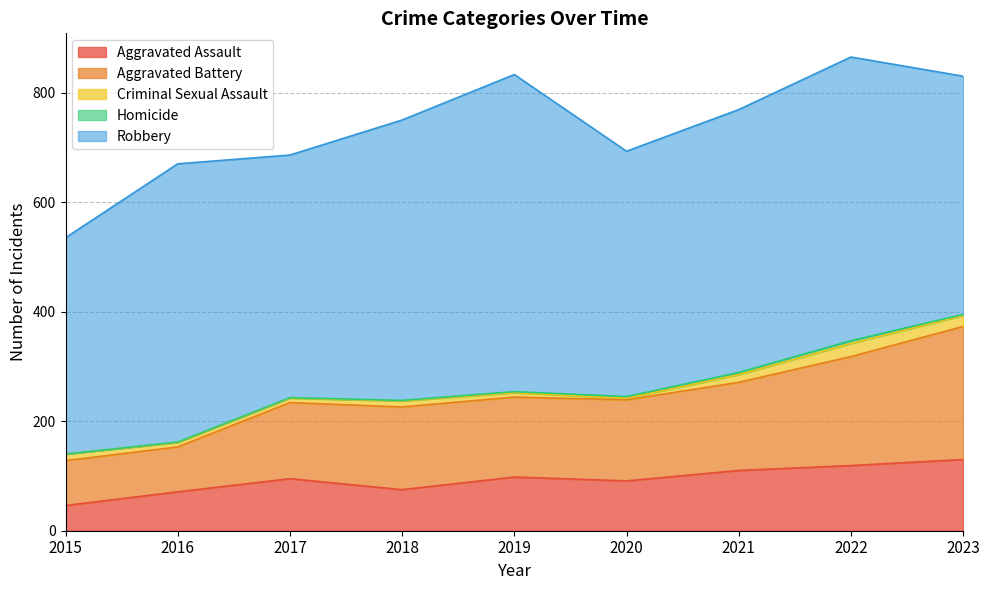

True or false: Robbery has a value of 149 at 2022.

False